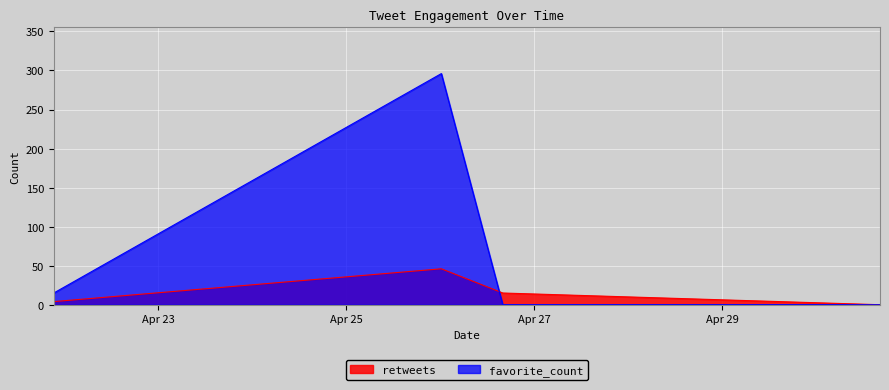

True or false: favorite_count has a value of 15 at 2017-04-21 21:24:34.

True